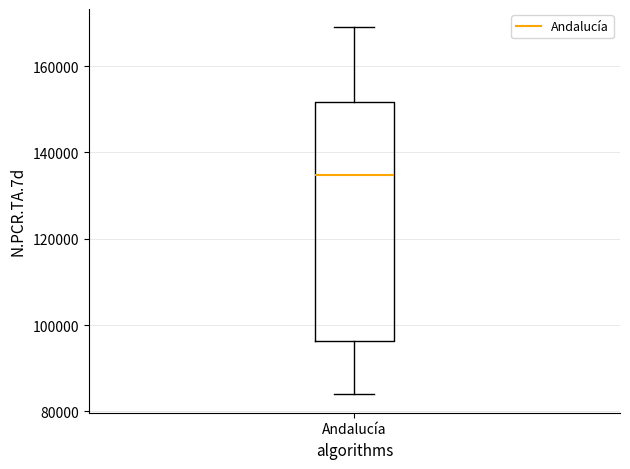

Where is the upper edge of the box for Andalucía on the y-axis? The values are not printed on the chart, so give them approximately, as read against the axis.

152000